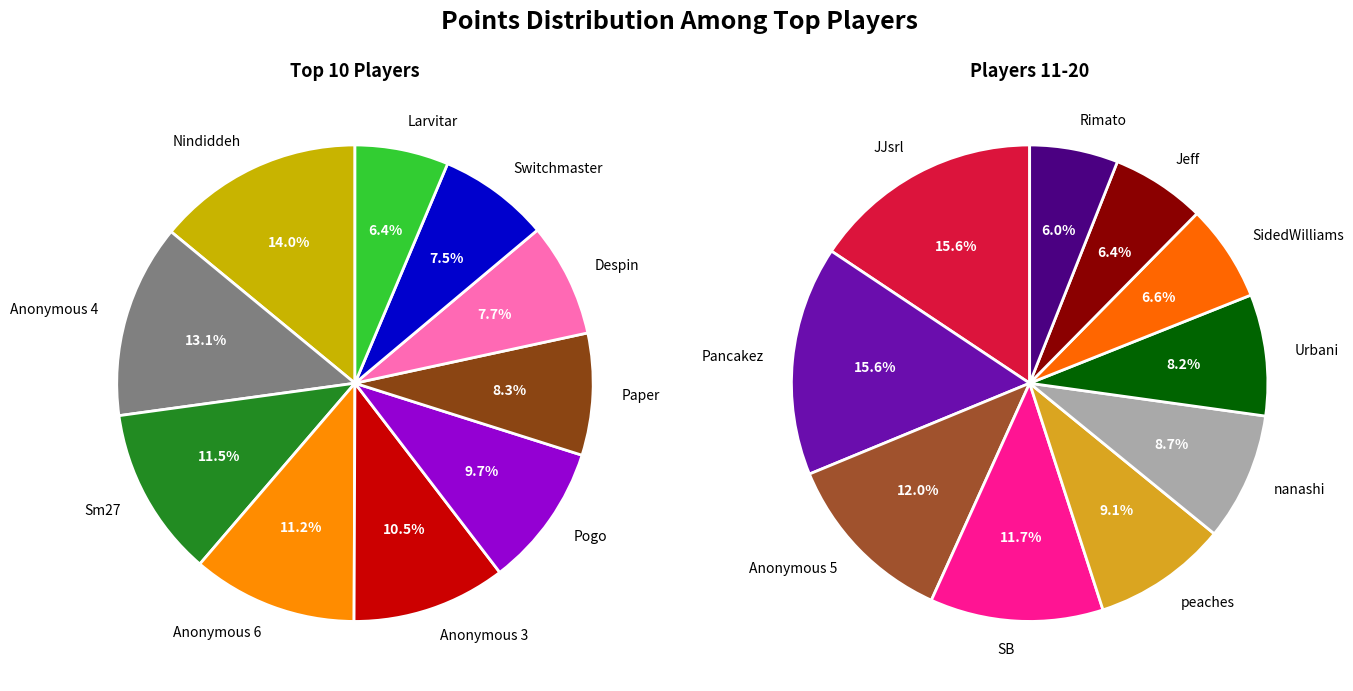

Which category has the smallest portion of the pie?

Rimato